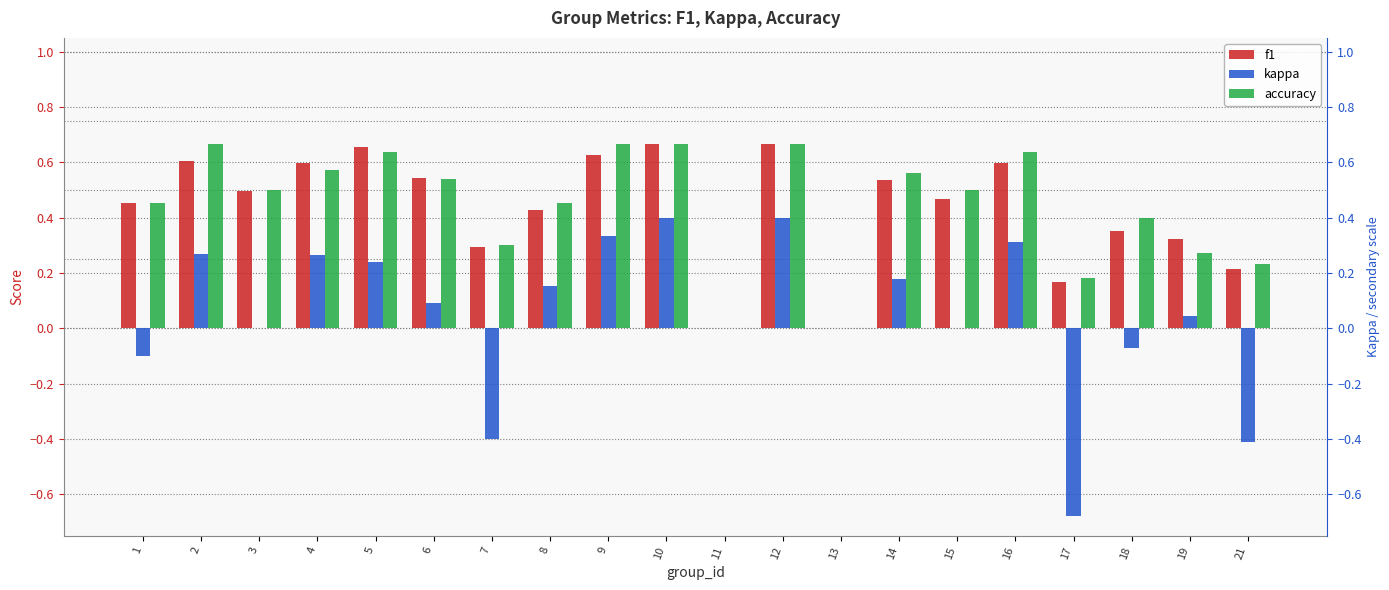

Rank the series by their maximum value, from highest to lowest.

f1, accuracy, kappa